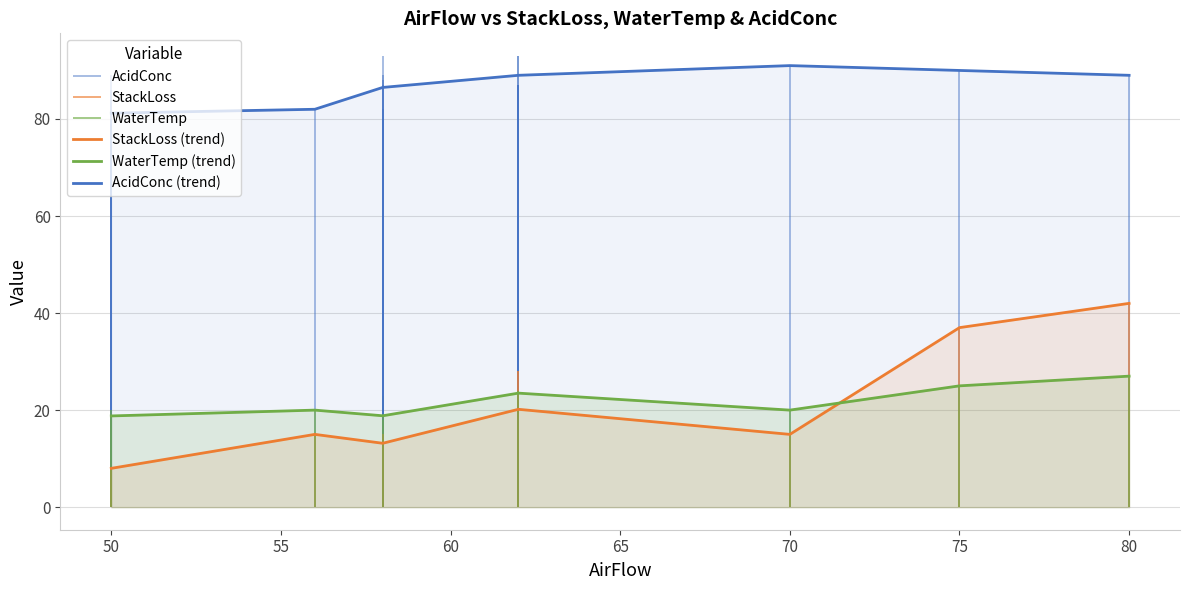

Count the number of data series in this chart.

3